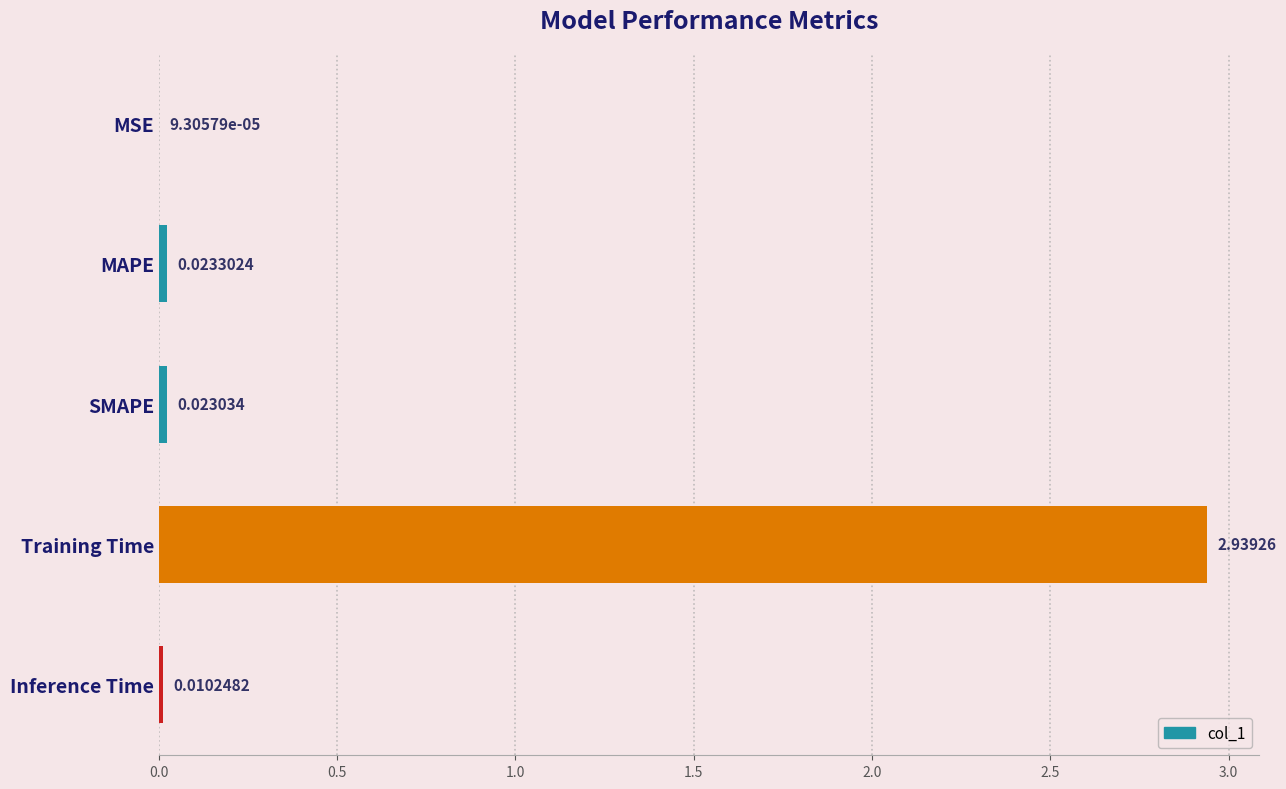

Between SMAPE and MSE, which is larger?

SMAPE